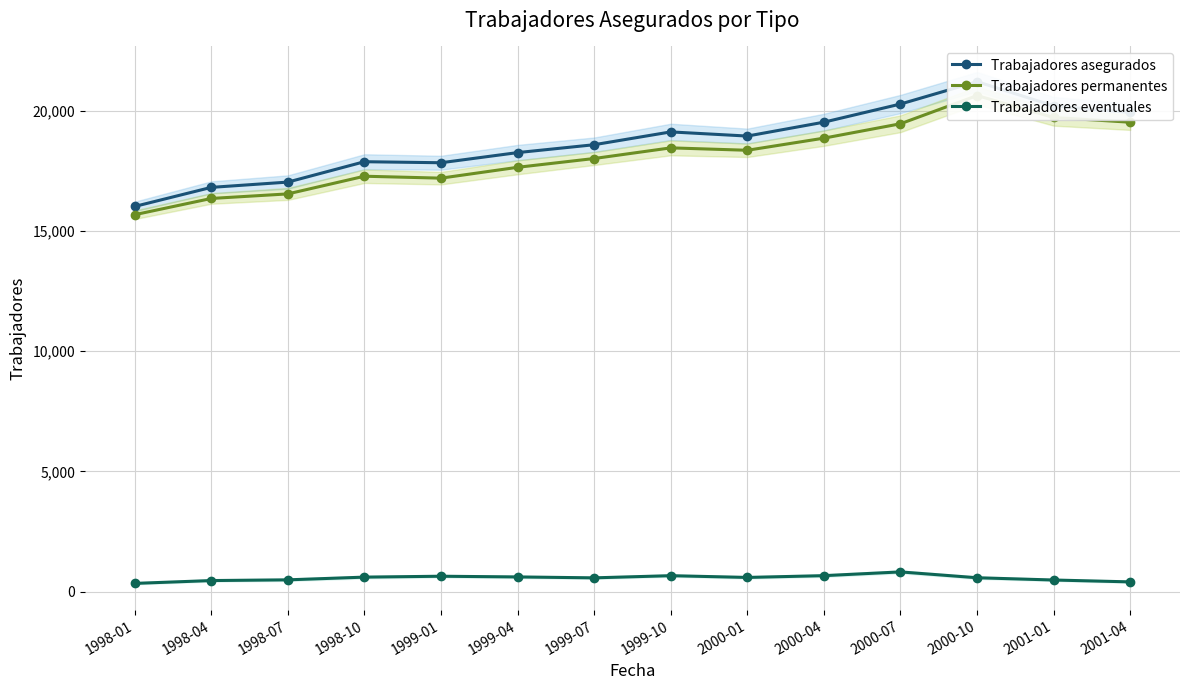

Which series has the widest spread of values?

Trabajadores asegurados